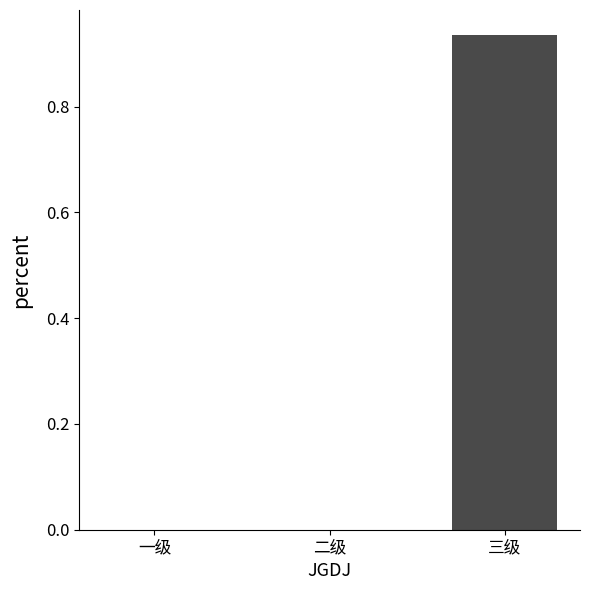

How many categories are shown in the chart?

3